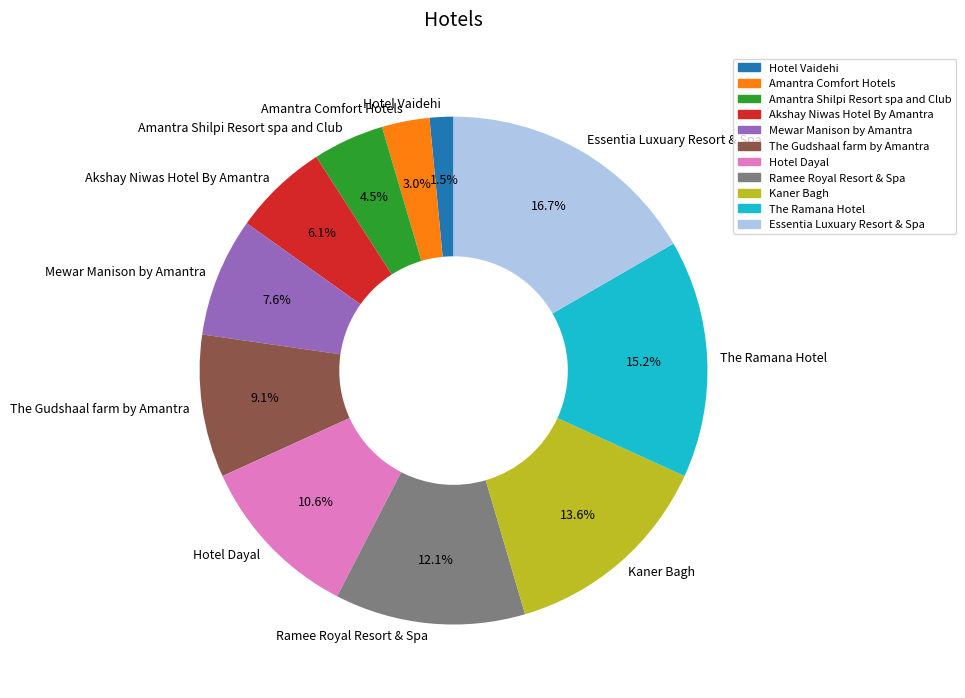

Which has a higher value, The Ramana Hotel or Ramee Royal Resort & Spa?

The Ramana Hotel